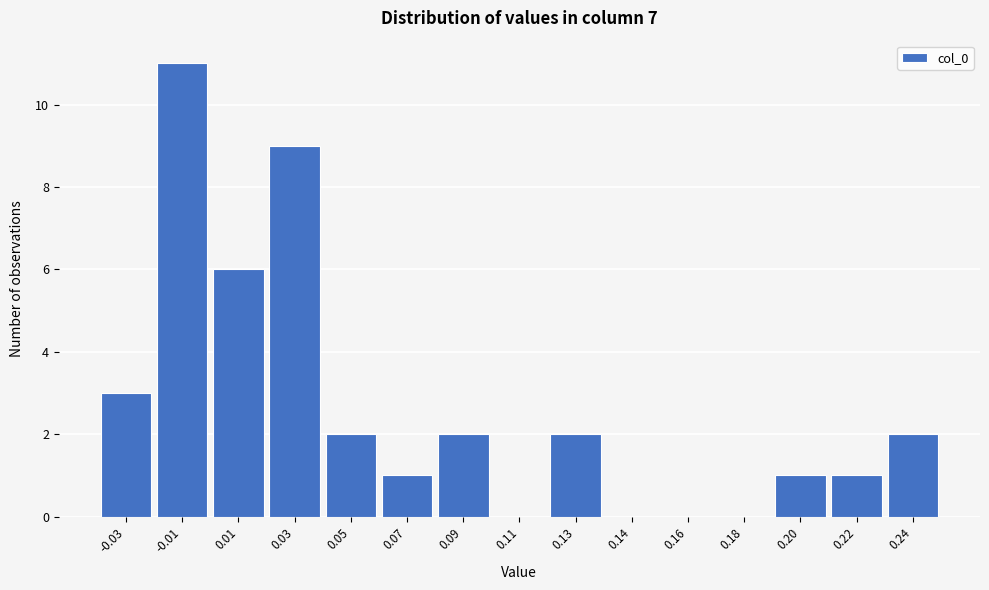

Reading right to left, extract all data points from this chart.

0.24=2	0.22=1	0.20=1	0.18=0	0.16=0	0.14=0	0.13=2	0.11=0	0.09=2	0.07=1	0.05=2	0.03=9	0.01=6	-0.01=11	-0.03=3